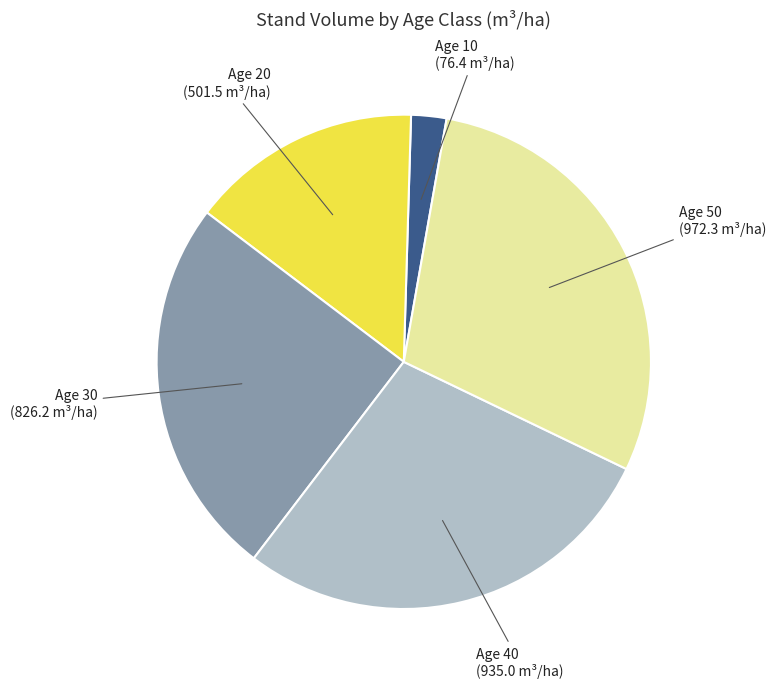

Is there any slice that represents more than half of the pie?

No